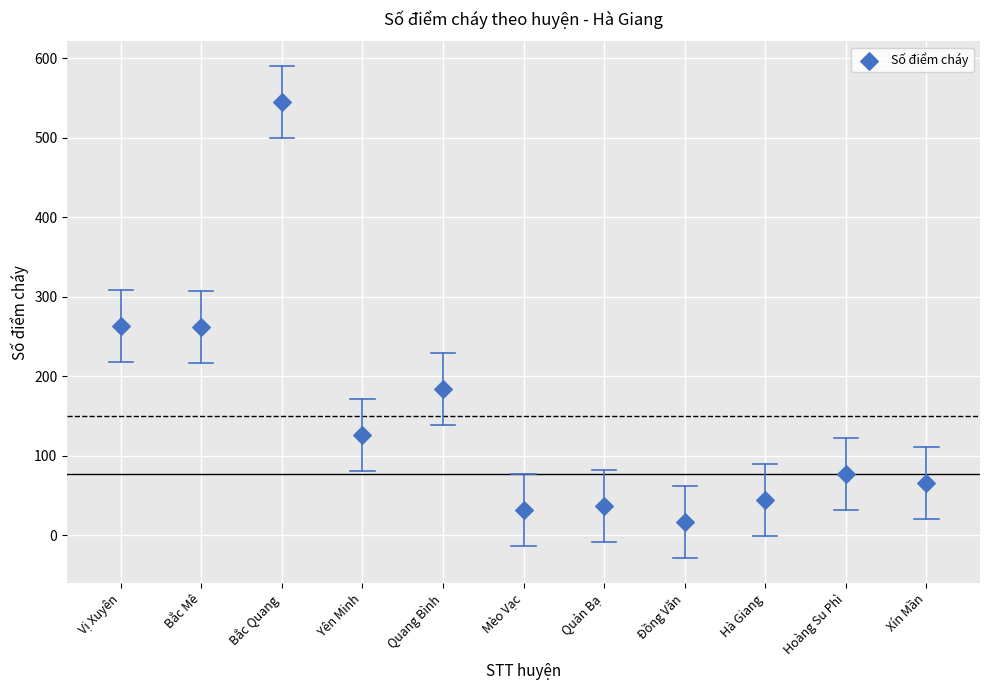

What is the range of Y values (max minus min)?

529